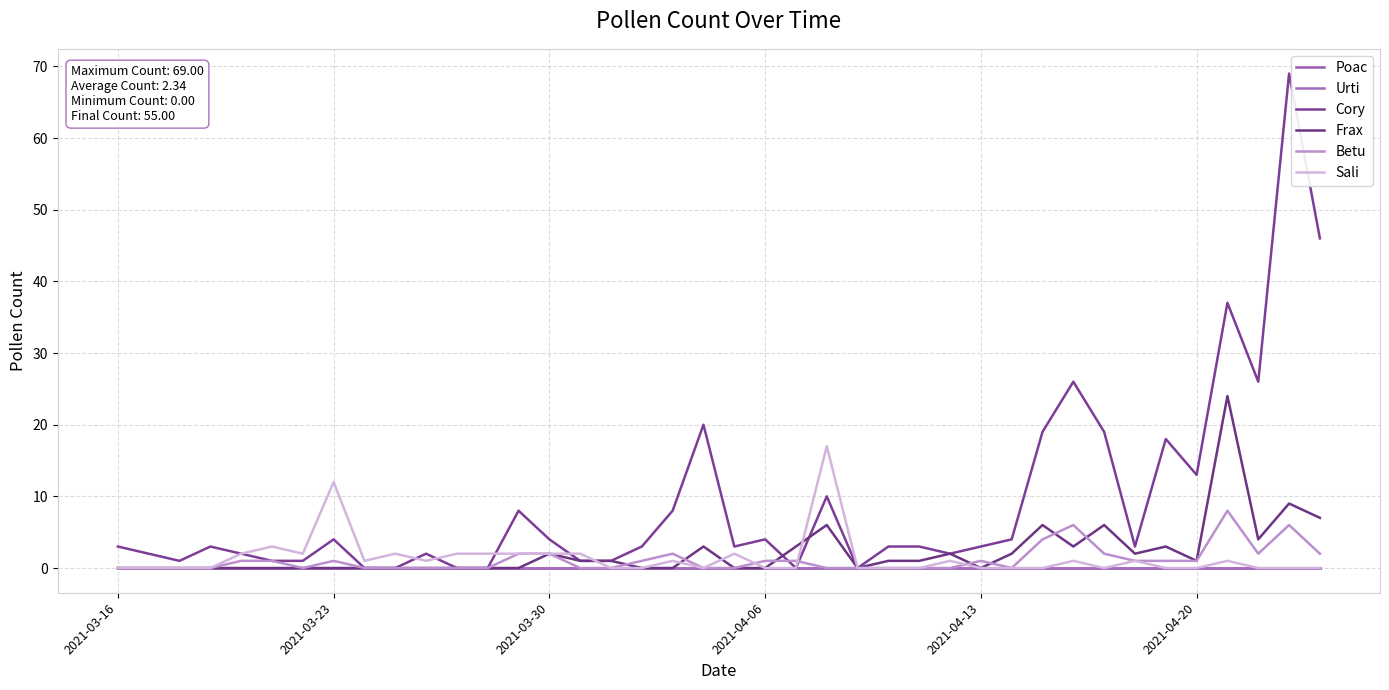

How many lines are shown in the chart?

6